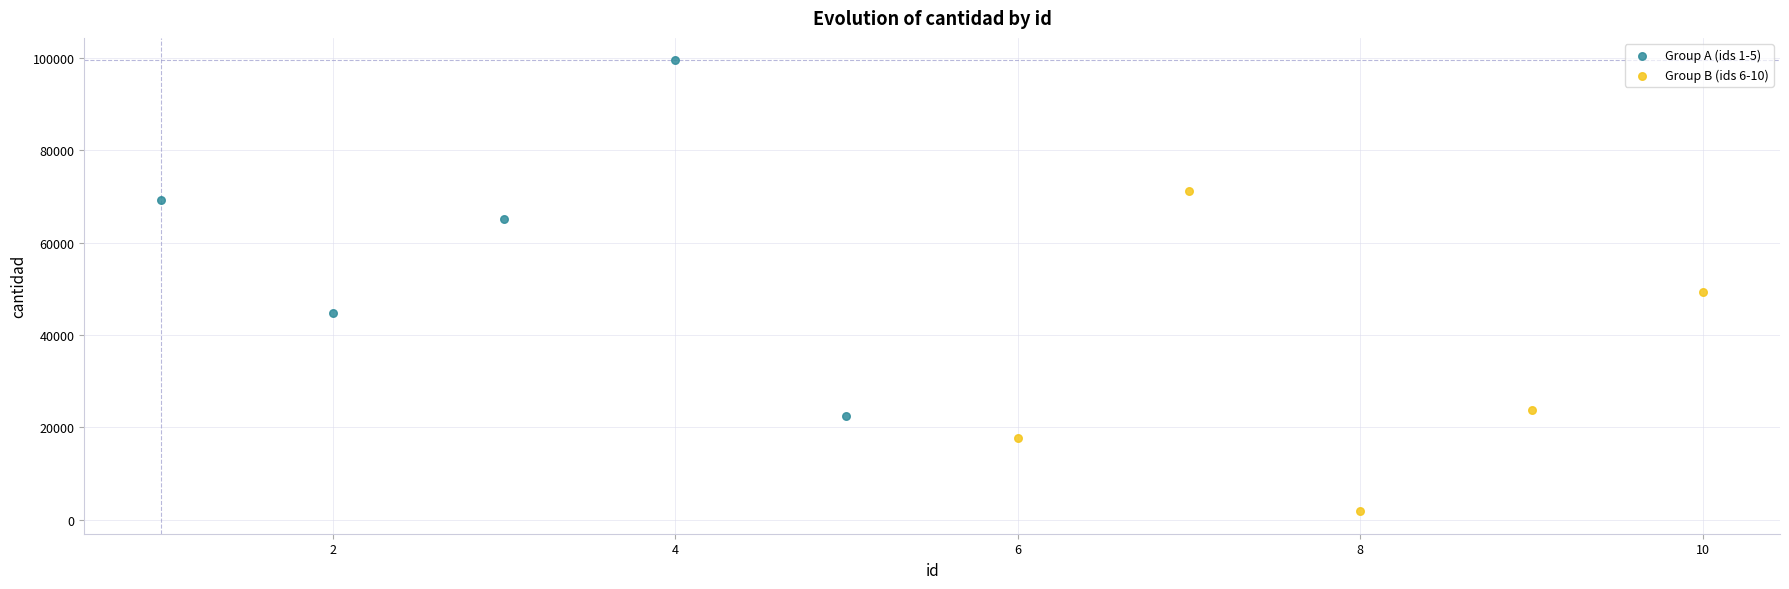

Which series reaches the minimum Y coordinate?

Group B (ids 6-10)